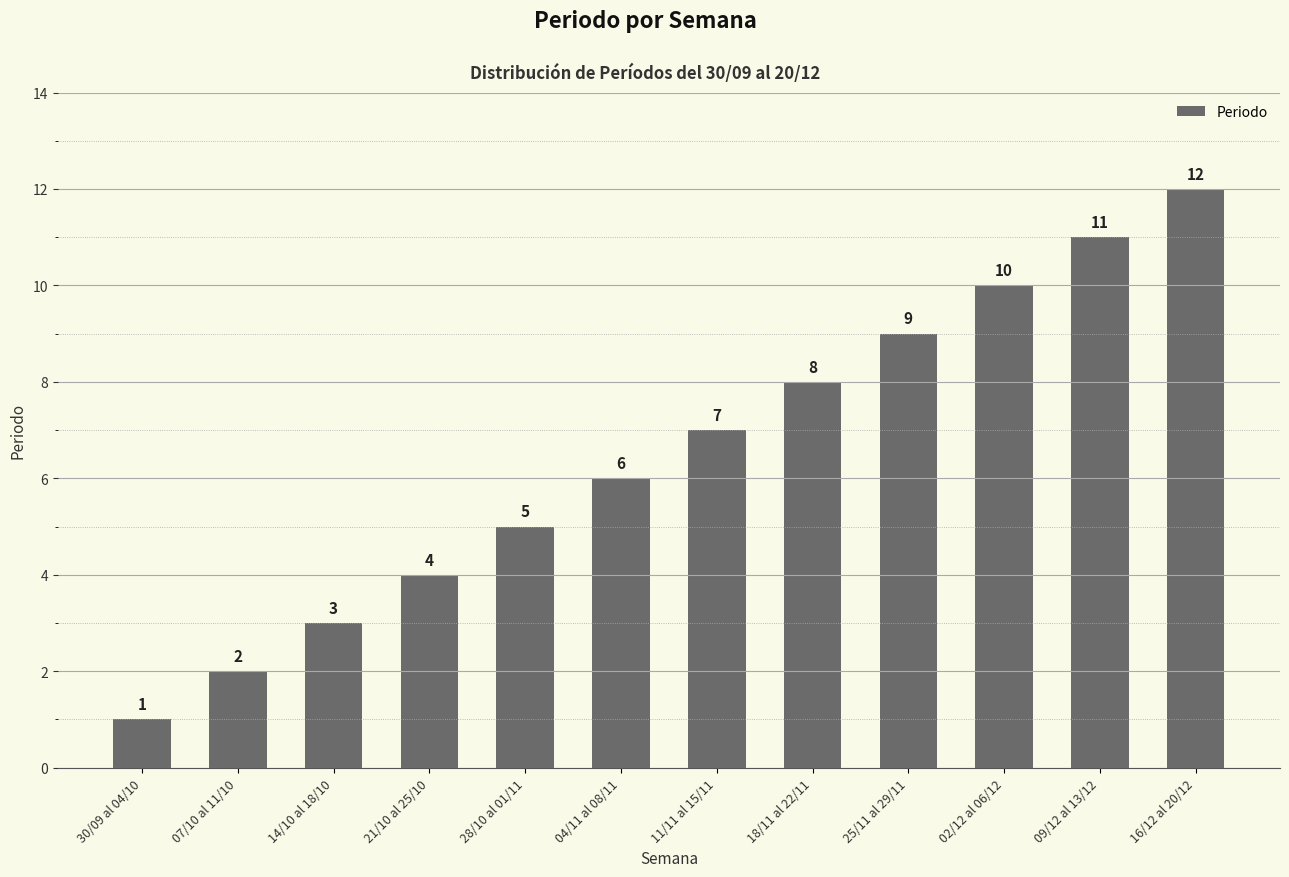

Read the value at 02/12 al 06/12.

10